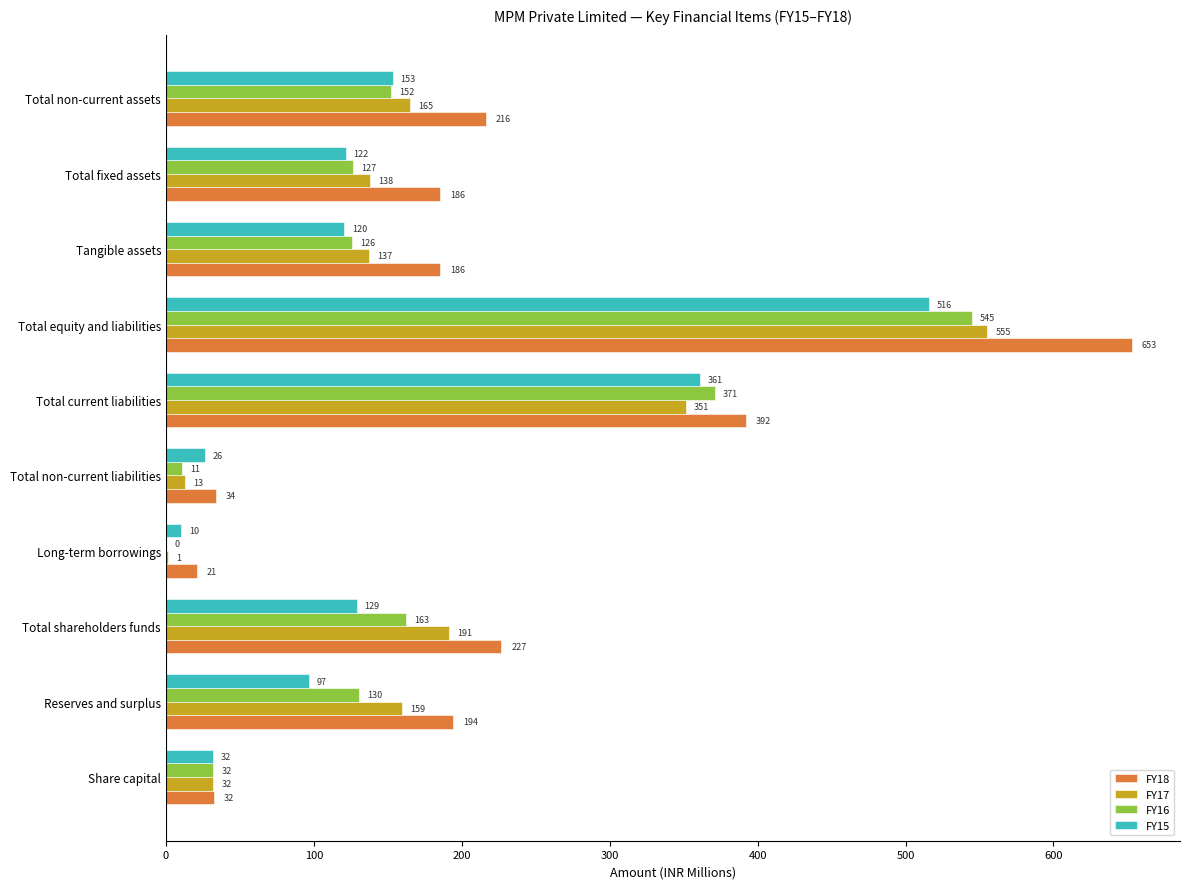

The FY17 series shows 137.4 at Tangible assets. True or false?

True